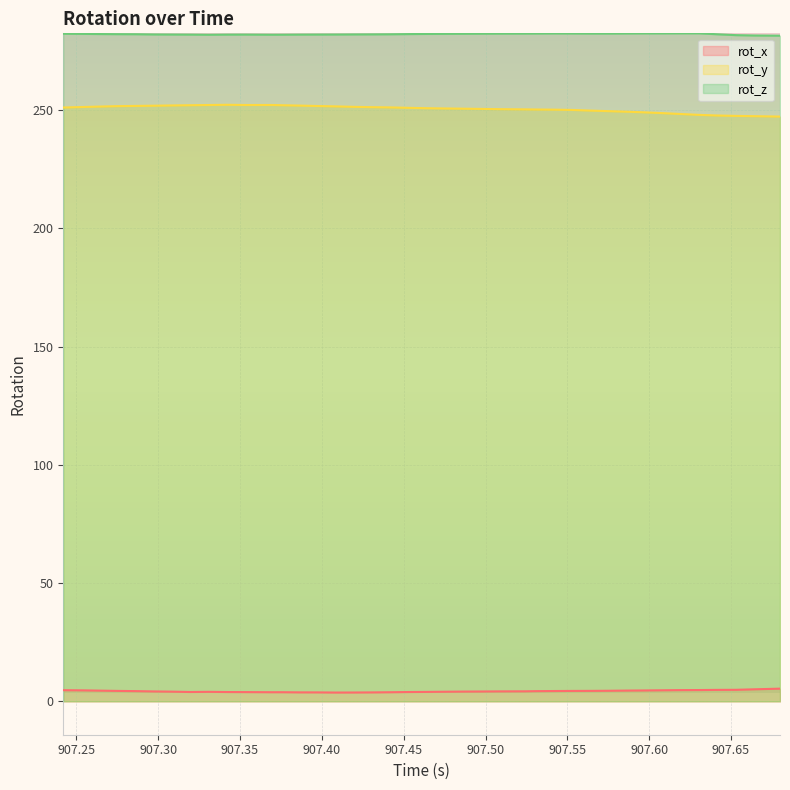

At which category does rot_z reach its first local peak?

907.3534